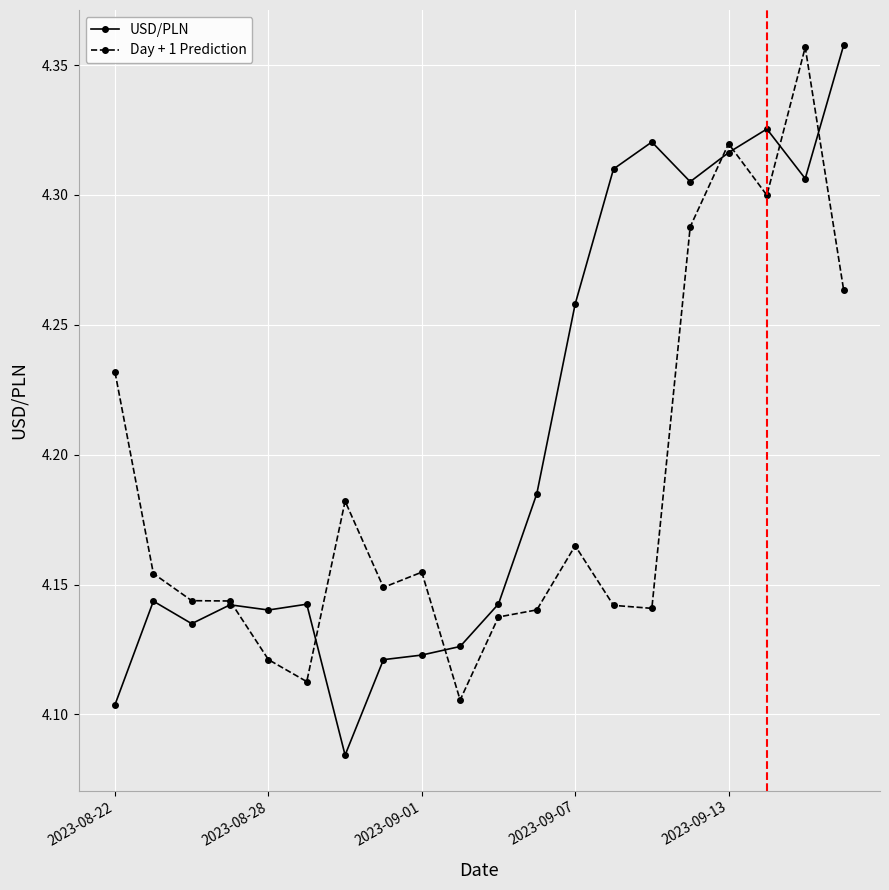

List the series in order of their overall mean, highest first.

USD/PLN, Day + 1 Prediction